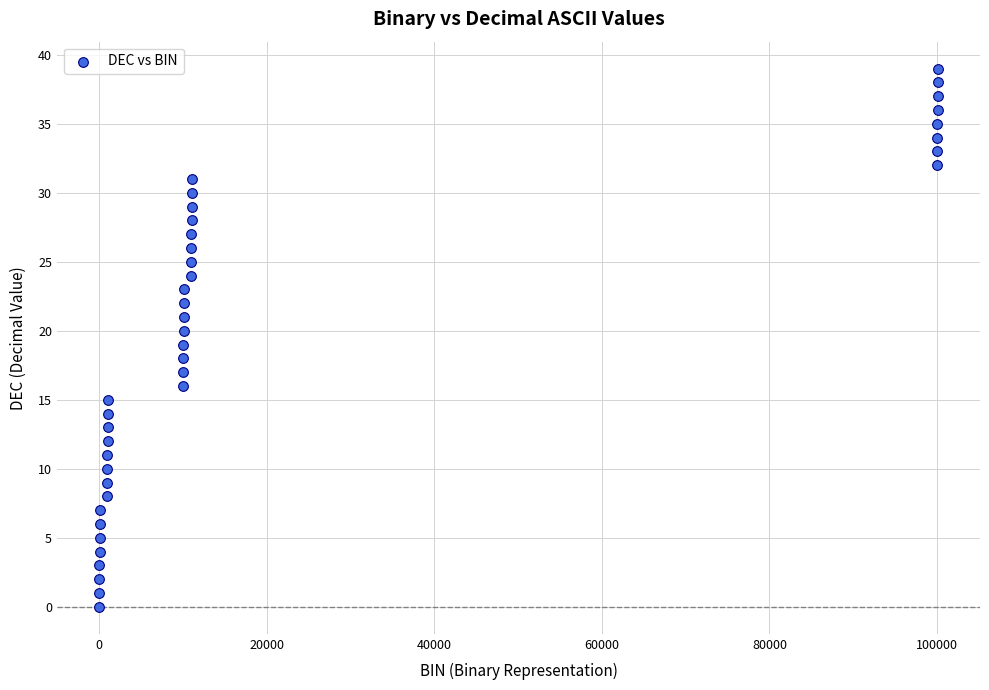

What is the range of X values (max minus min)?

100111